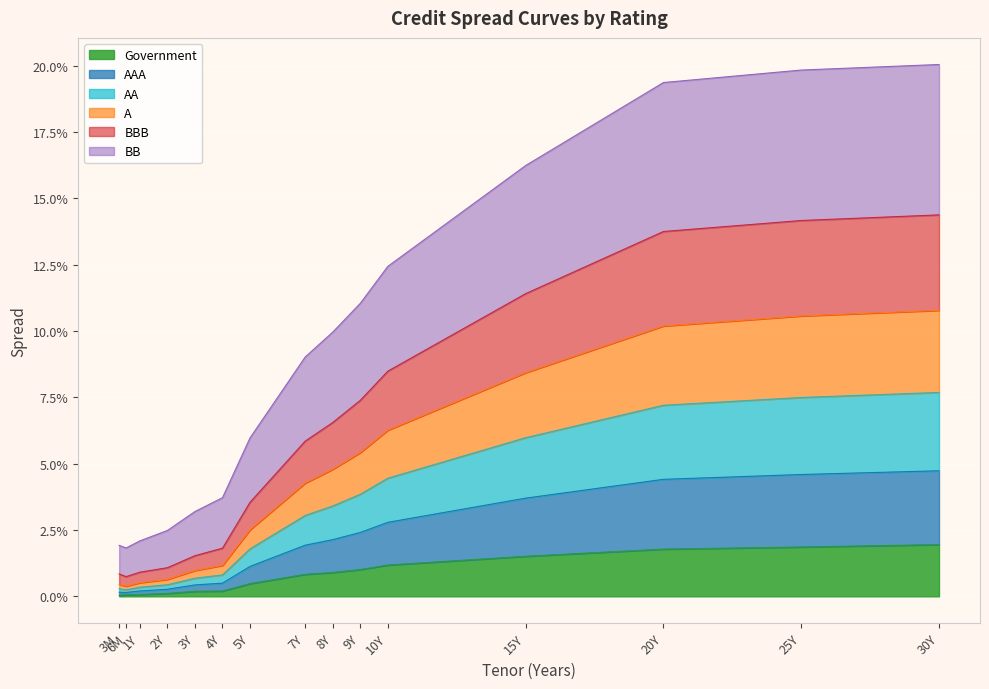

How many lines are shown in the chart?

6